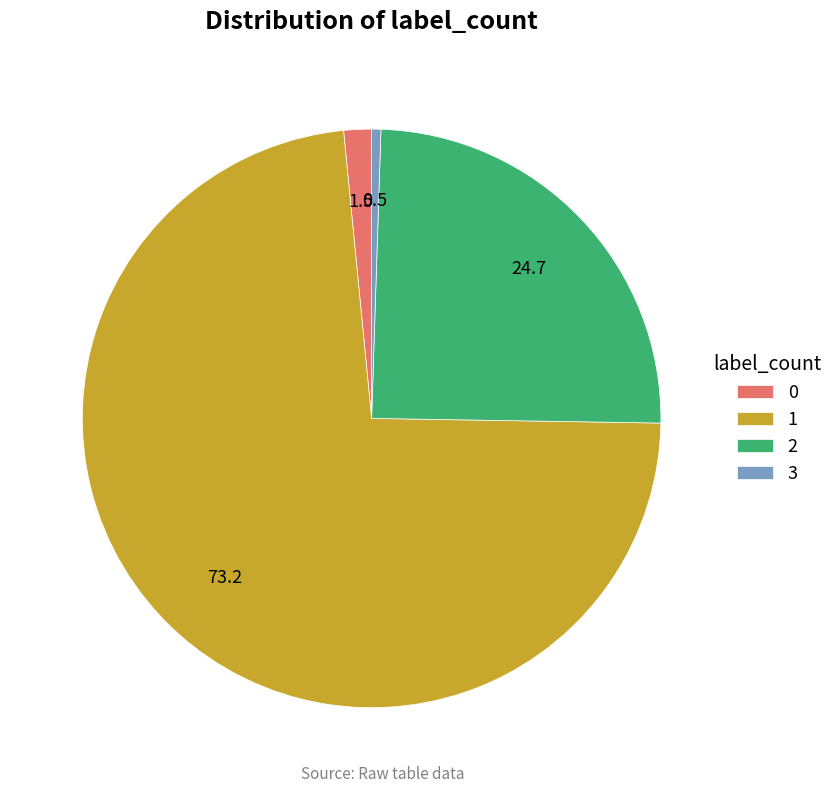

Which slice is the smallest?

3